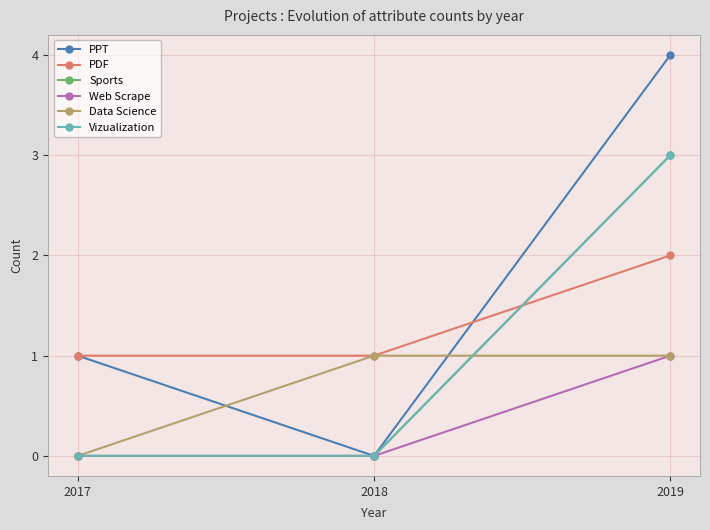

Between 2018 and 2019, which series saw the biggest shift?

PPT